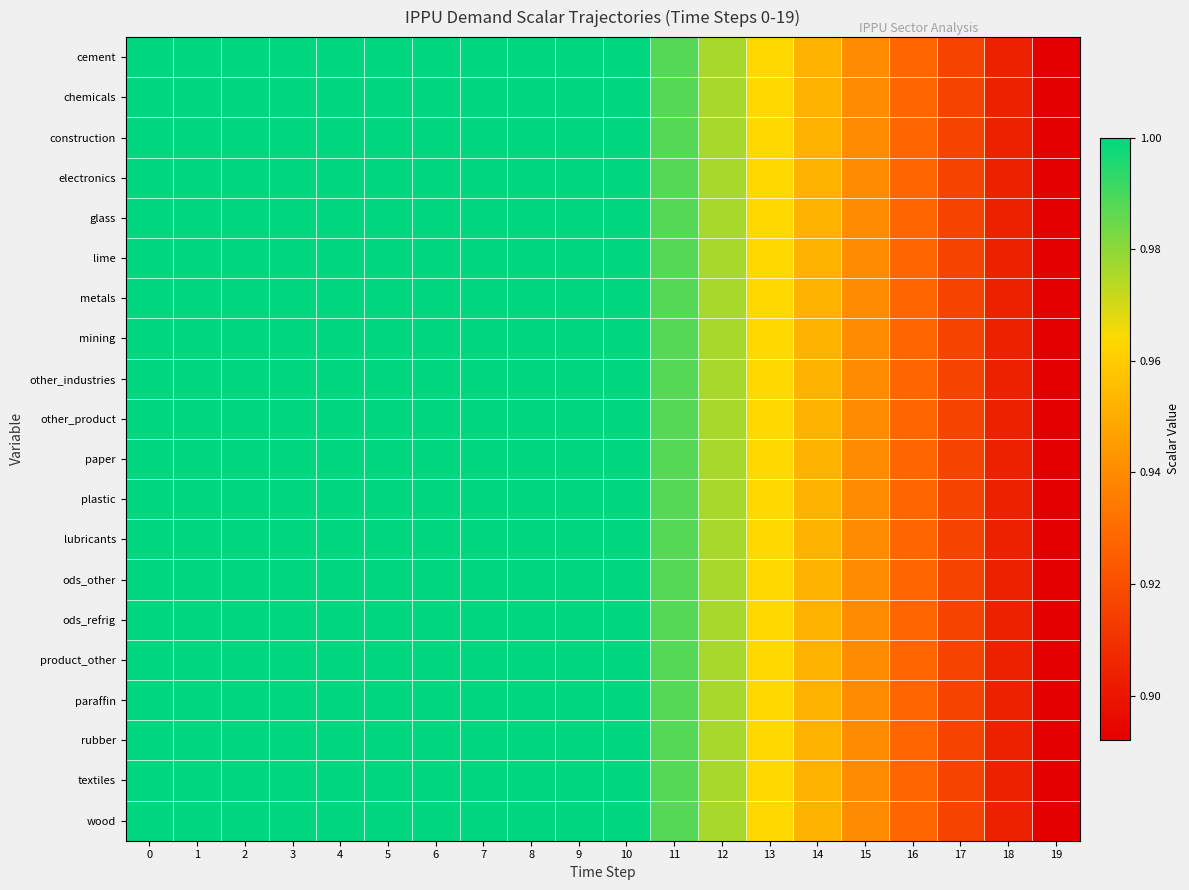

Reading left to right, what are all the values shown in this chart?

cement: 0=1.0	1=1.0	2=1.0	3=1.0	4=1.0	5=1.0	6=1.0	7=1.0	8=1.0	9=1.0	10=1.0	11=1.0	12=1.0	13=1.0	14=1.0	15=0.9	16=0.9	17=0.9	18=0.9	19=0.9
chemicals: 0=1.0	1=1.0	2=1.0	3=1.0	4=1.0	5=1.0	6=1.0	7=1.0	8=1.0	9=1.0	10=1.0	11=1.0	12=1.0	13=1.0	14=1.0	15=0.9	16=0.9	17=0.9	18=0.9	19=0.9
construction: 0=1.0	1=1.0	2=1.0	3=1.0	4=1.0	5=1.0	6=1.0	7=1.0	8=1.0	9=1.0	10=1.0	11=1.0	12=1.0	13=1.0	14=1.0	15=0.9	16=0.9	17=0.9	18=0.9	19=0.9
electronics: 0=1.0	1=1.0	2=1.0	3=1.0	4=1.0	5=1.0	6=1.0	7=1.0	8=1.0	9=1.0	10=1.0	11=1.0	12=1.0	13=1.0	14=1.0	15=0.9	16=0.9	17=0.9	18=0.9	19=0.9
glass: 0=1.0	1=1.0	2=1.0	3=1.0	4=1.0	5=1.0	6=1.0	7=1.0	8=1.0	9=1.0	10=1.0	11=1.0	12=1.0	13=1.0	14=1.0	15=0.9	16=0.9	17=0.9	18=0.9	19=0.9
lime: 0=1.0	1=1.0	2=1.0	3=1.0	4=1.0	5=1.0	6=1.0	7=1.0	8=1.0	9=1.0	10=1.0	11=1.0	12=1.0	13=1.0	14=1.0	15=0.9	16=0.9	17=0.9	18=0.9	19=0.9
metals: 0=1.0	1=1.0	2=1.0	3=1.0	4=1.0	5=1.0	6=1.0	7=1.0	8=1.0	9=1.0	10=1.0	11=1.0	12=1.0	13=1.0	14=1.0	15=0.9	16=0.9	17=0.9	18=0.9	19=0.9
mining: 0=1.0	1=1.0	2=1.0	3=1.0	4=1.0	5=1.0	6=1.0	7=1.0	8=1.0	9=1.0	10=1.0	11=1.0	12=1.0	13=1.0	14=1.0	15=0.9	16=0.9	17=0.9	18=0.9	19=0.9
other_industries: 0=1.0	1=1.0	2=1.0	3=1.0	4=1.0	5=1.0	6=1.0	7=1.0	8=1.0	9=1.0	10=1.0	11=1.0	12=1.0	13=1.0	14=1.0	15=0.9	16=0.9	17=0.9	18=0.9	19=0.9
other_product: 0=1.0	1=1.0	2=1.0	3=1.0	4=1.0	5=1.0	6=1.0	7=1.0	8=1.0	9=1.0	10=1.0	11=1.0	12=1.0	13=1.0	14=1.0	15=0.9	16=0.9	17=0.9	18=0.9	19=0.9
paper: 0=1.0	1=1.0	2=1.0	3=1.0	4=1.0	5=1.0	6=1.0	7=1.0	8=1.0	9=1.0	10=1.0	11=1.0	12=1.0	13=1.0	14=1.0	15=0.9	16=0.9	17=0.9	18=0.9	19=0.9
plastic: 0=1.0	1=1.0	2=1.0	3=1.0	4=1.0	5=1.0	6=1.0	7=1.0	8=1.0	9=1.0	10=1.0	11=1.0	12=1.0	13=1.0	14=1.0	15=0.9	16=0.9	17=0.9	18=0.9	19=0.9
lubricants: 0=1.0	1=1.0	2=1.0	3=1.0	4=1.0	5=1.0	6=1.0	7=1.0	8=1.0	9=1.0	10=1.0	11=1.0	12=1.0	13=1.0	14=1.0	15=0.9	16=0.9	17=0.9	18=0.9	19=0.9
ods_other: 0=1.0	1=1.0	2=1.0	3=1.0	4=1.0	5=1.0	6=1.0	7=1.0	8=1.0	9=1.0	10=1.0	11=1.0	12=1.0	13=1.0	14=1.0	15=0.9	16=0.9	17=0.9	18=0.9	19=0.9
ods_refrig: 0=1.0	1=1.0	2=1.0	3=1.0	4=1.0	5=1.0	6=1.0	7=1.0	8=1.0	9=1.0	10=1.0	11=1.0	12=1.0	13=1.0	14=1.0	15=0.9	16=0.9	17=0.9	18=0.9	19=0.9
product_other: 0=1.0	1=1.0	2=1.0	3=1.0	4=1.0	5=1.0	6=1.0	7=1.0	8=1.0	9=1.0	10=1.0	11=1.0	12=1.0	13=1.0	14=1.0	15=0.9	16=0.9	17=0.9	18=0.9	19=0.9
paraffin: 0=1.0	1=1.0	2=1.0	3=1.0	4=1.0	5=1.0	6=1.0	7=1.0	8=1.0	9=1.0	10=1.0	11=1.0	12=1.0	13=1.0	14=1.0	15=0.9	16=0.9	17=0.9	18=0.9	19=0.9
rubber: 0=1.0	1=1.0	2=1.0	3=1.0	4=1.0	5=1.0	6=1.0	7=1.0	8=1.0	9=1.0	10=1.0	11=1.0	12=1.0	13=1.0	14=1.0	15=0.9	16=0.9	17=0.9	18=0.9	19=0.9
textiles: 0=1.0	1=1.0	2=1.0	3=1.0	4=1.0	5=1.0	6=1.0	7=1.0	8=1.0	9=1.0	10=1.0	11=1.0	12=1.0	13=1.0	14=1.0	15=0.9	16=0.9	17=0.9	18=0.9	19=0.9
wood: 0=1.0	1=1.0	2=1.0	3=1.0	4=1.0	5=1.0	6=1.0	7=1.0	8=1.0	9=1.0	10=1.0	11=1.0	12=1.0	13=1.0	14=1.0	15=0.9	16=0.9	17=0.9	18=0.9	19=0.9